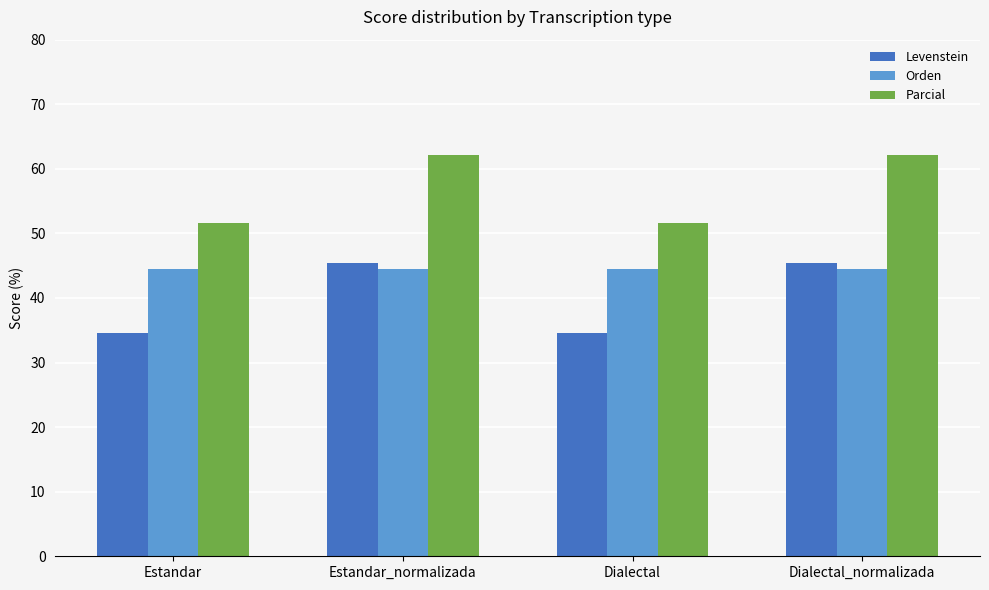

Reading left to right, extract all data points from this chart.

Levenstein: 34.6	45.5	34.6	45.5
Orden: 44.4	44.4	44.4	44.4
Parcial: 51.6	62.1	51.6	62.1